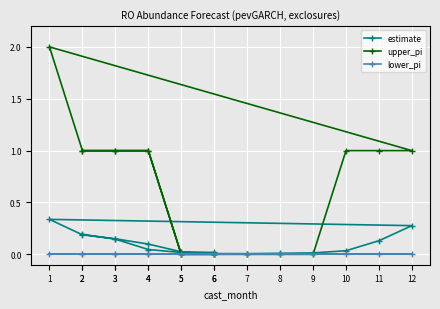

Rank the series at 8 from lowest to highest value.

upper_pi, lower_pi, estimate